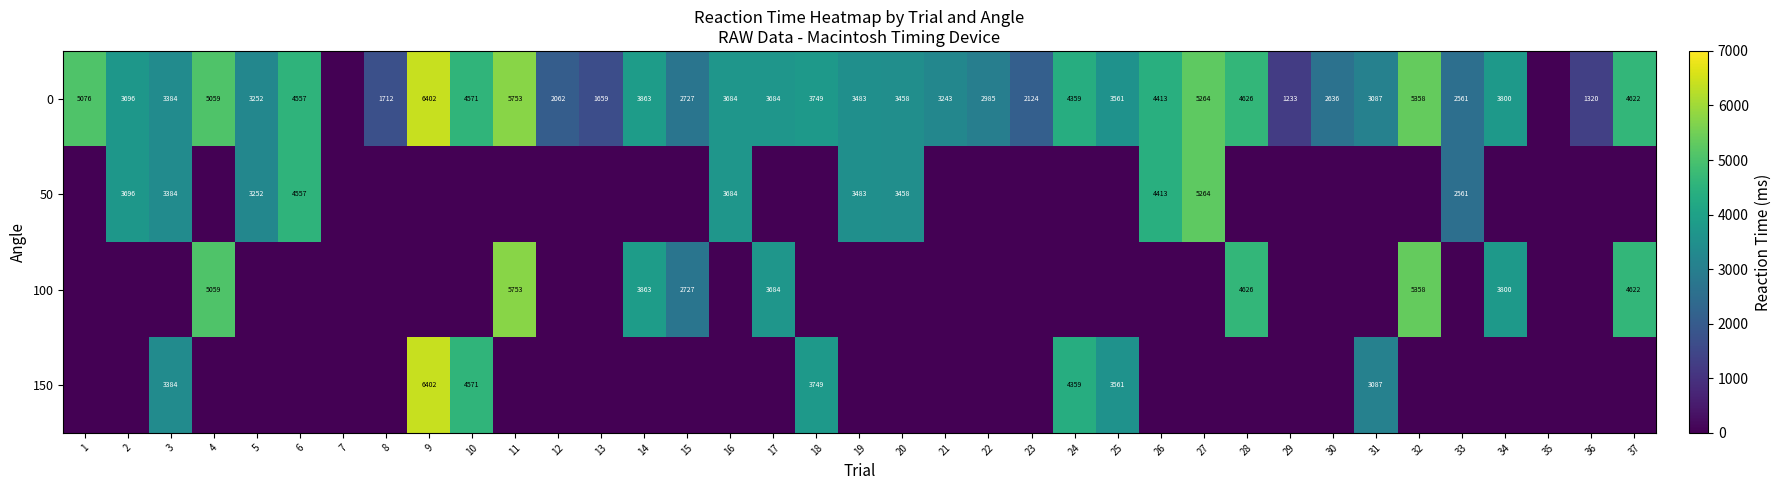

At which category is the sum across all series the highest?

9